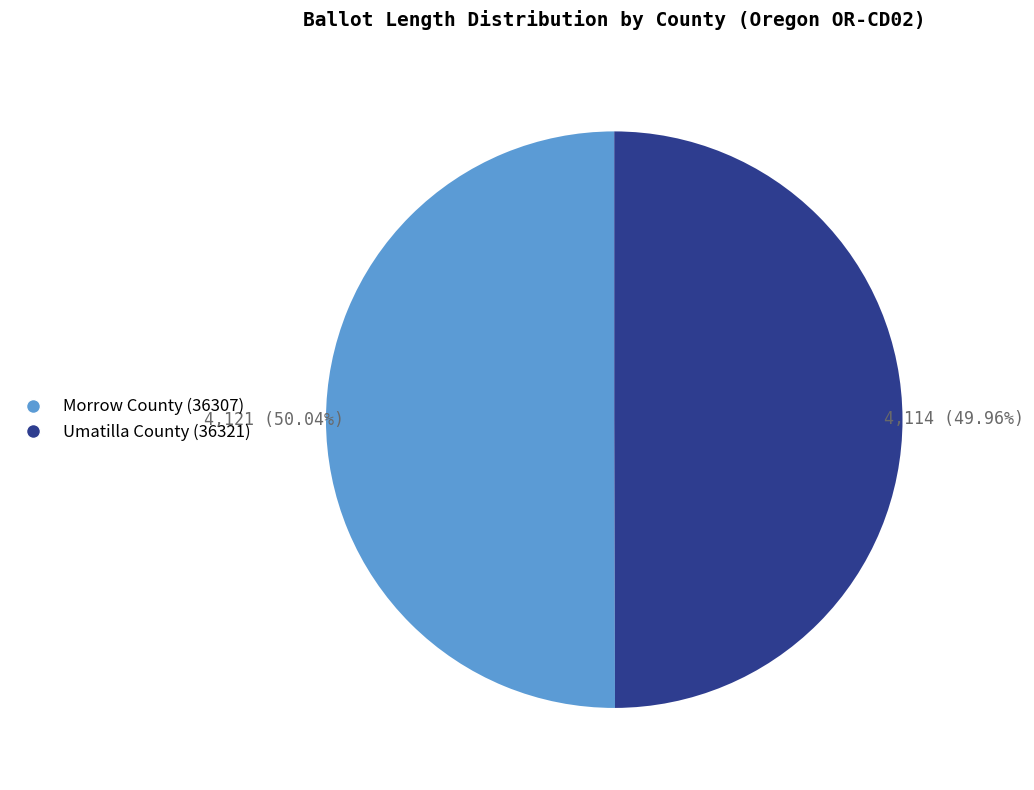

What is the ratio of the value at Morrow County (36307) to the value at Umatilla County (36321)?

1.0